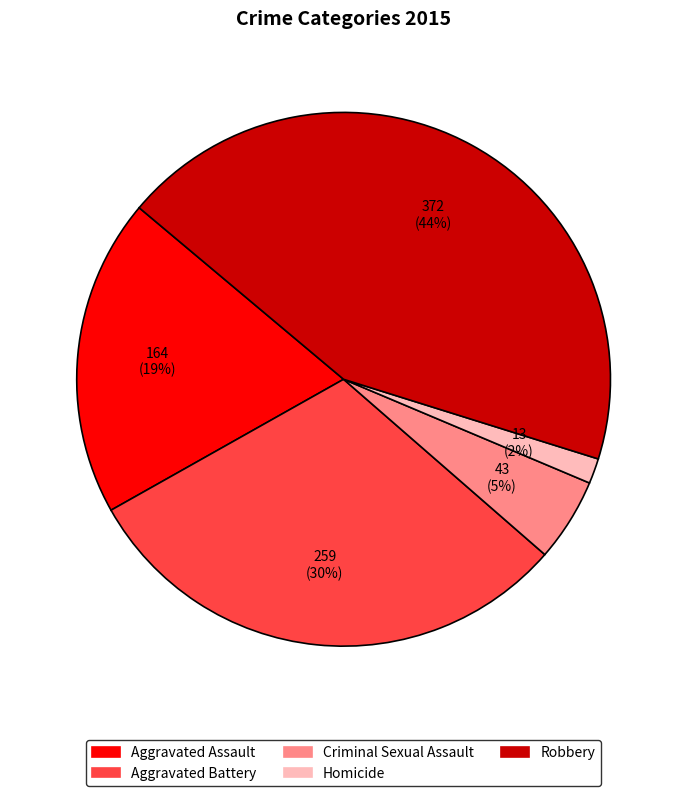

The Aggravated Battery slice represents 30% of the pie. True or false?

True